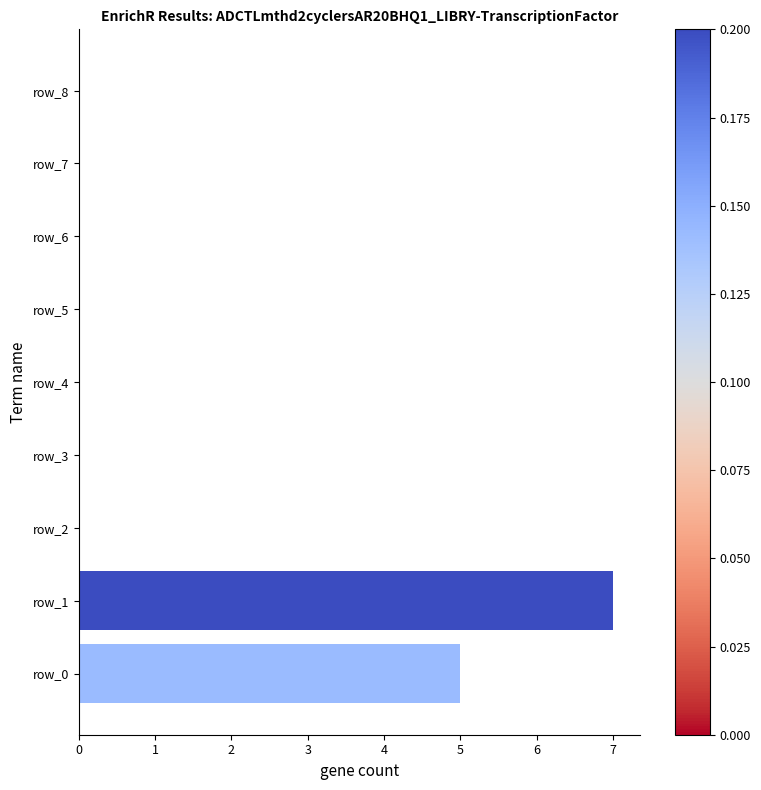

What is the sum of all values?

12